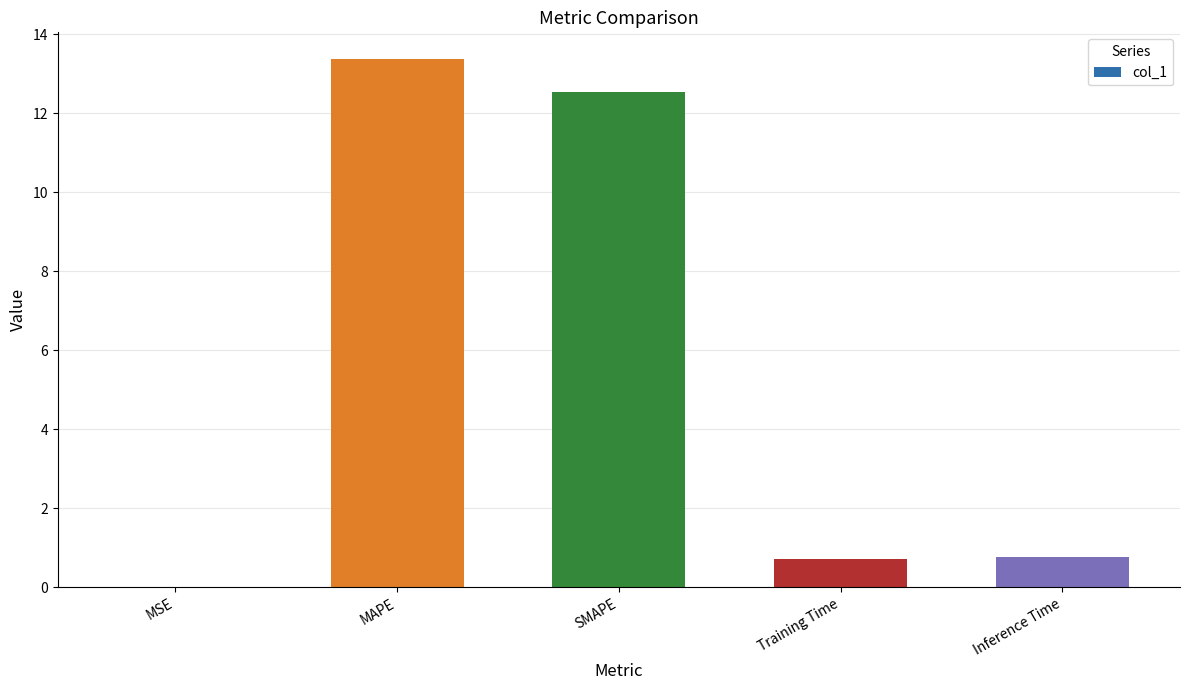

What is the sum of all values?

27.4